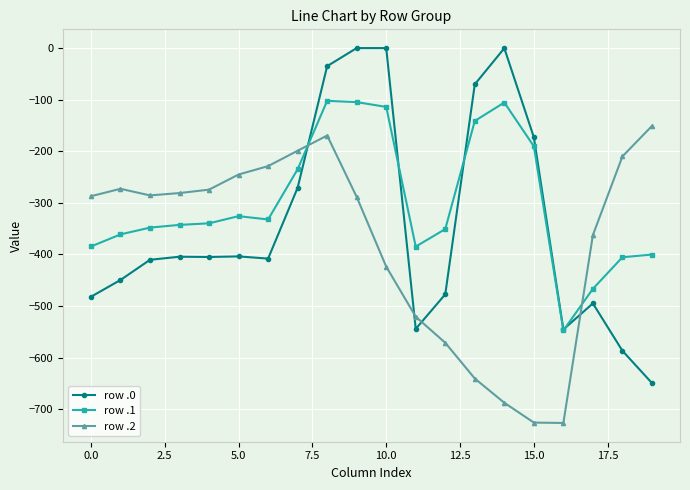

What are all the series names shown in the legend?

row .0, row .1, row .2